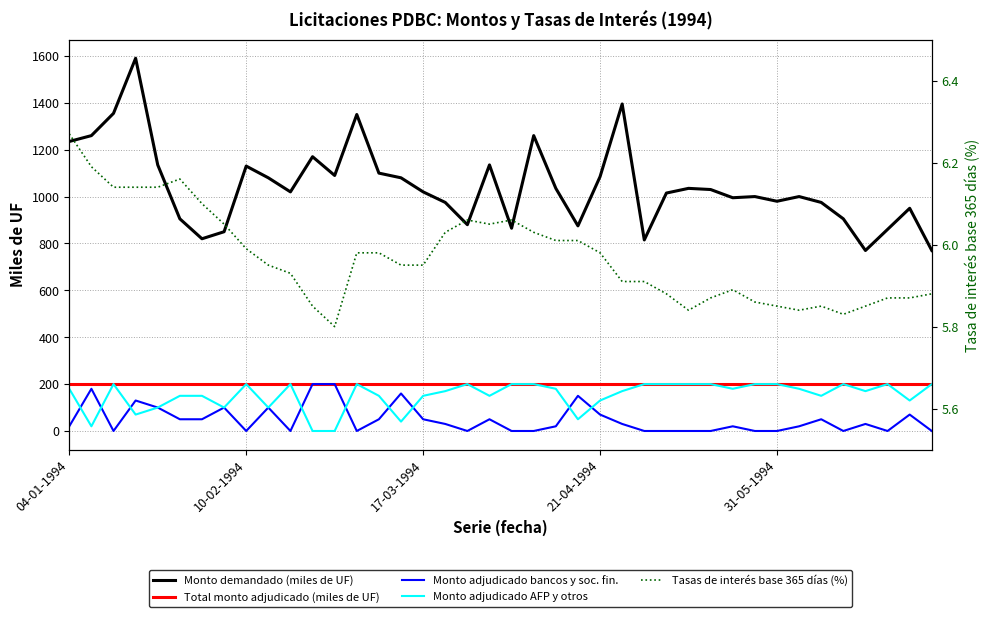

Reading left to right, what are all the values shown in this chart?

Monto demandado (miles de UF): 1235.0	1260.0	1355.0	1590.0	1135.0	905.0	820.0	850.0	1130.0	1080.0	1020.0	1170.0	1090.0	1350.0	1100.0	1080.0	1020.0	975.0	880.0	1135.0	865.0	1260.0	1035.0	875.0	1085.0	1395.0	815.0	1015.0	1035.0	1030.0	995.0	1000.0	980.0	1000.0	975.0	905.0	770.0	860.0	950.0	770.0
Total monto adjudicado (miles de UF): 200.0	200.0	200.0	200.0	200.0	200.0	200.0	200.0	200.0	200.0	200.0	200.0	200.0	200.0	200.0	200.0	200.0	200.0	200.0	200.0	200.0	200.0	200.0	200.0	200.0	200.0	200.0	200.0	200.0	200.0	200.0	200.0	200.0	200.0	200.0	200.0	200.0	200.0	200.0	200.0
Monto adjudicado bancos y soc. fin.: 20.0	180.0	0.0	130.0	100.0	50.0	50.0	100.0	0.0	100.0	0.0	200.0	200.0	0.0	50.0	160.0	50.0	30.0	0.0	50.0	0.0	0.0	20.0	150.0	70.0	30.0	0.0	0.0	0.0	0.0	20.0	0.0	0.0	20.0	50.0	0.0	30.0	0.0	70.0	0.0
Monto adjudicado AFP y otros: 180.0	20.0	200.0	70.0	100.0	150.0	150.0	100.0	200.0	100.0	200.0	0.0	0.0	200.0	150.0	40.0	150.0	170.0	200.0	150.0	200.0	200.0	180.0	50.0	130.0	170.0	200.0	200.0	200.0	200.0	180.0	200.0	200.0	180.0	150.0	200.0	170.0	200.0	130.0	200.0
Tasas de interés base 365 días (%): 6.3	6.2	6.1	6.1	6.1	6.2	6.1	6.0	6.0	6.0	5.9	5.8	5.8	6.0	6.0	6.0	6.0	6.0	6.1	6.0	6.1	6.0	6.0	6.0	6.0	5.9	5.9	5.9	5.8	5.9	5.9	5.9	5.8	5.8	5.8	5.8	5.8	5.9	5.9	5.9